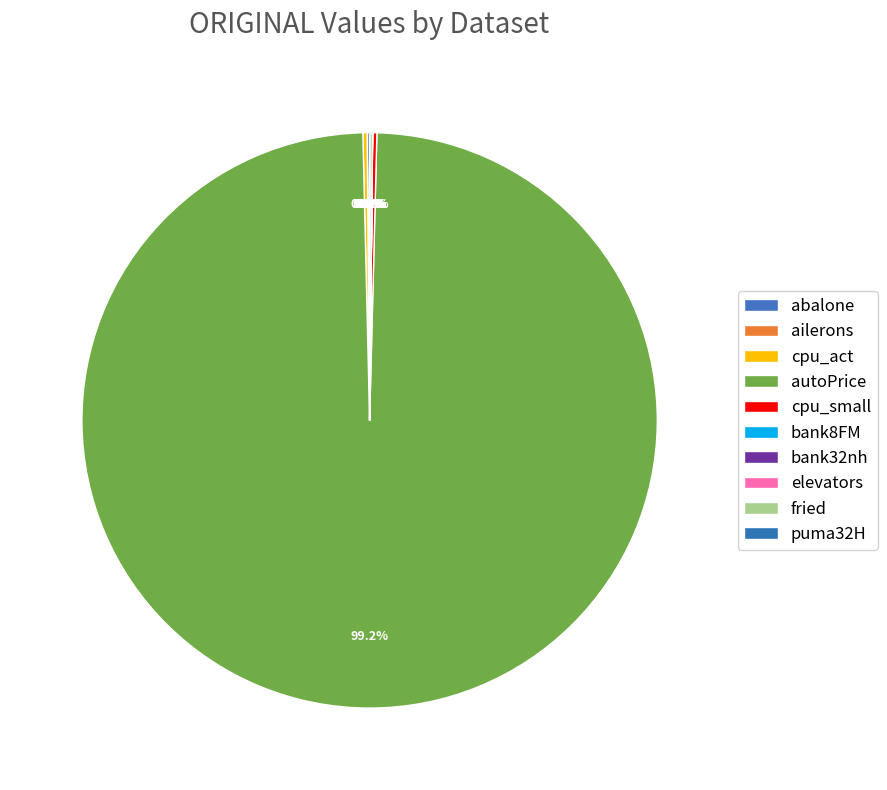

Rank the categories by value from highest to lowest.

autoPrice, cpu_act, cpu_small, fried, abalone, bank32nh, bank8FM, puma32H, elevators, ailerons